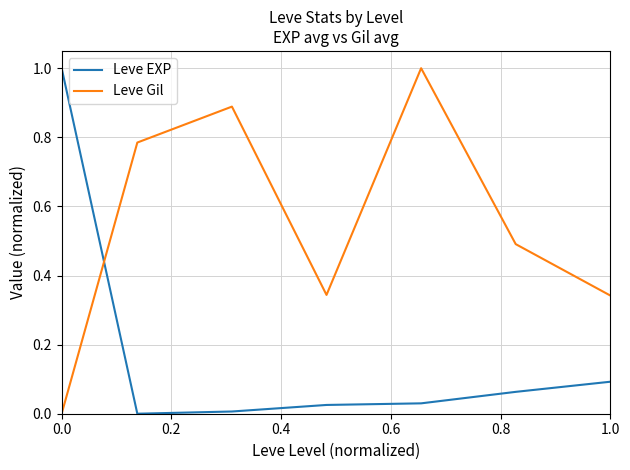

What are all the series names shown in the legend?

Leve EXP, Leve Gil